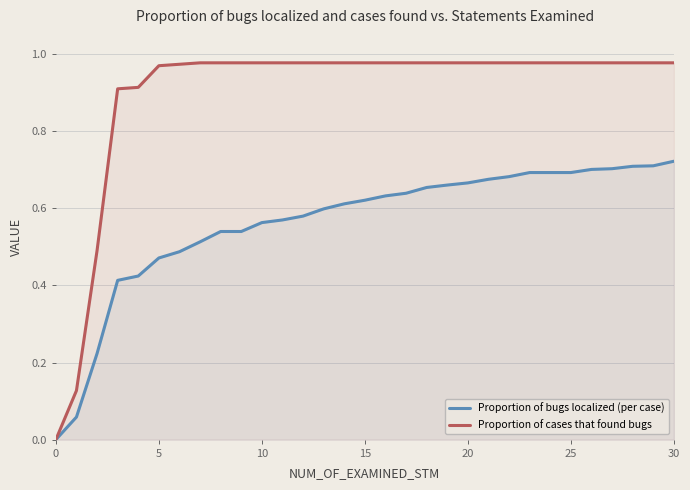

True or false: Proportion of cases that found bugs has a value of -0.4 at 0.

False